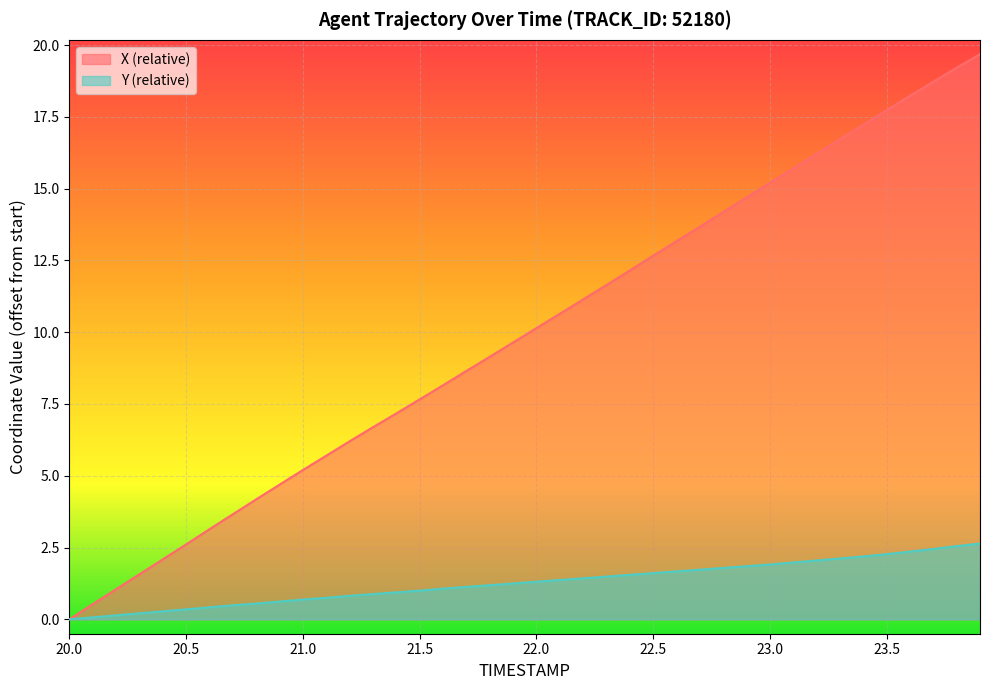

The value of Y (relative) at 21.0 is 0.7. True or false?

True